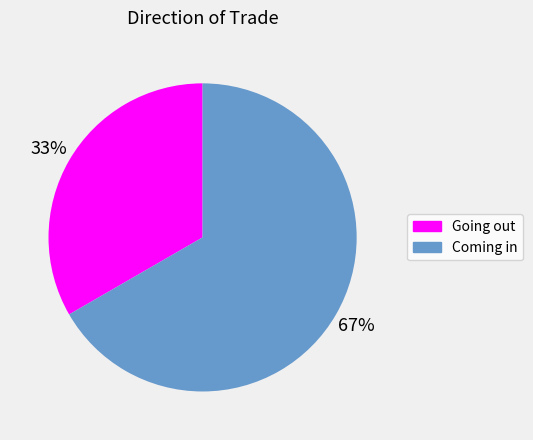

Is Going out the majority of the pie?

No